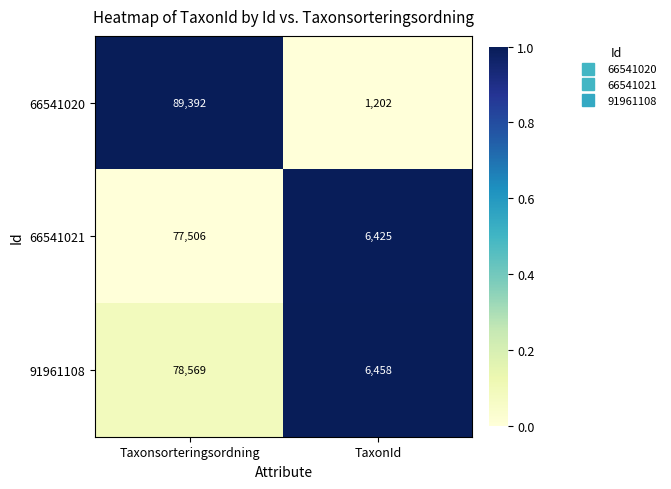

Which series has the largest total across all categories?

66541020